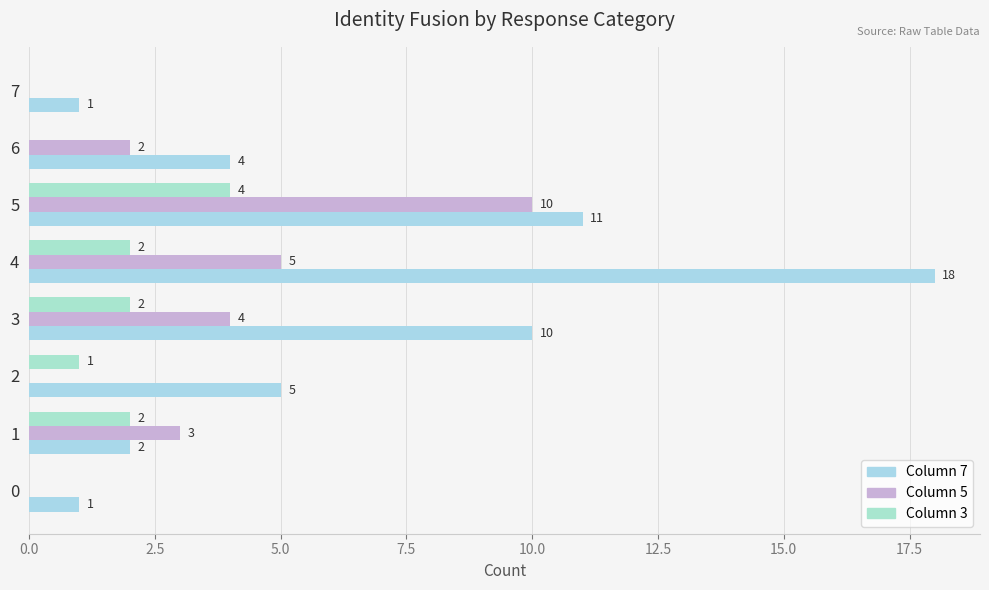

What is the maximum value shown in the chart?

18